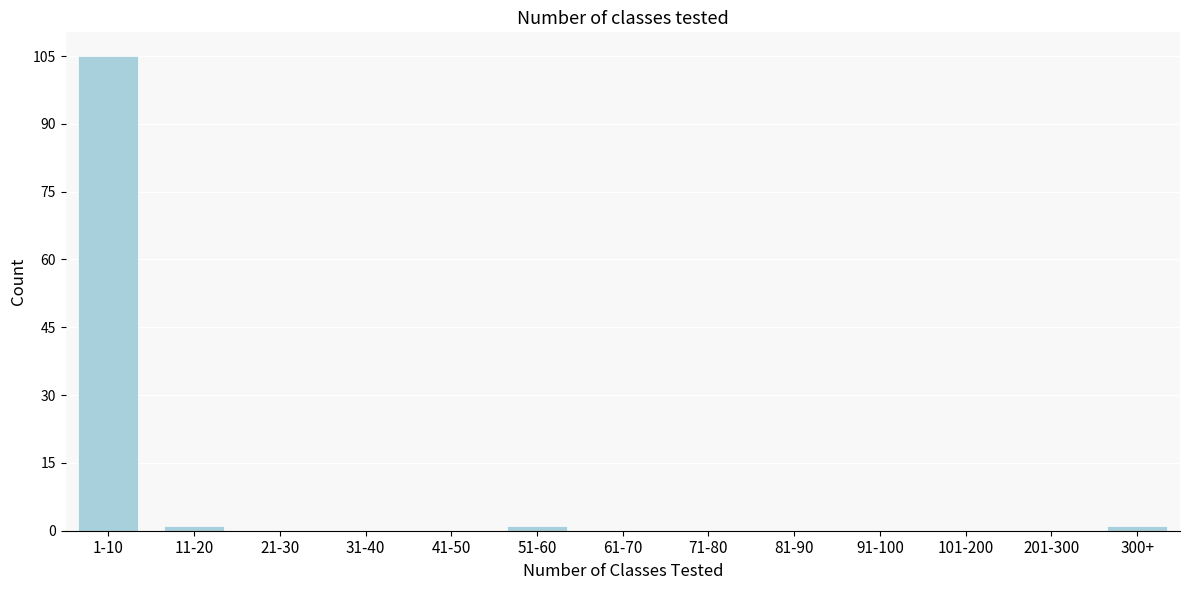

Reading left to right, what are all the values shown in this chart?

1-10=105	11-20=1	21-30=0	31-40=0	41-50=0	51-60=1	61-70=0	71-80=0	81-90=0	91-100=0	101-200=0	201-300=0	300+=1